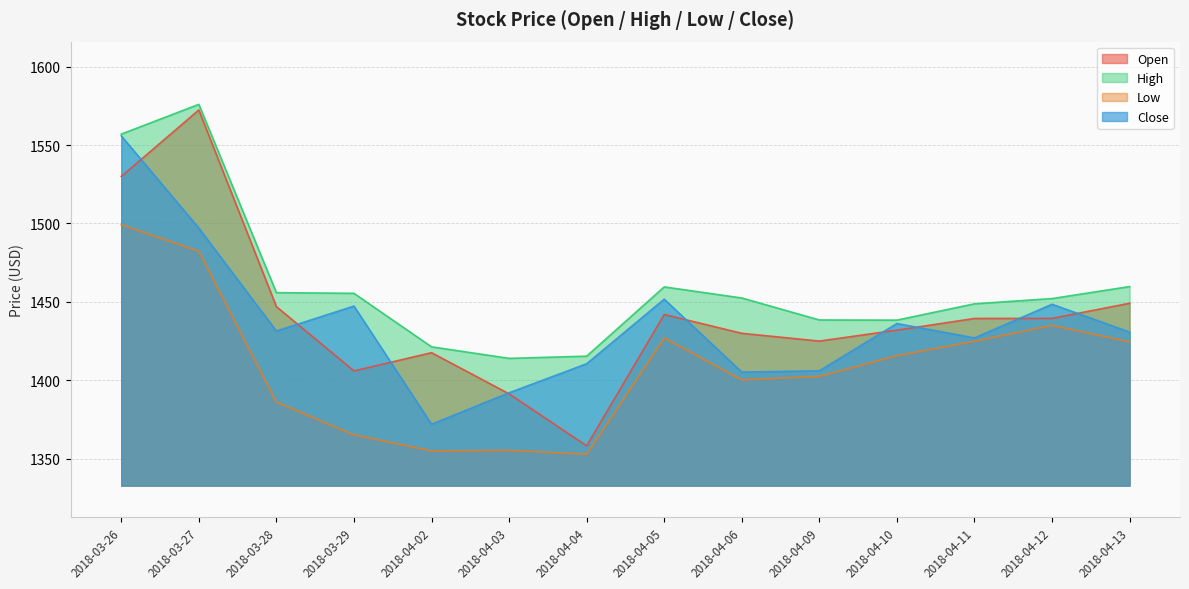

The value of Low at 2018-04-11 is 2441.9. True or false?

False